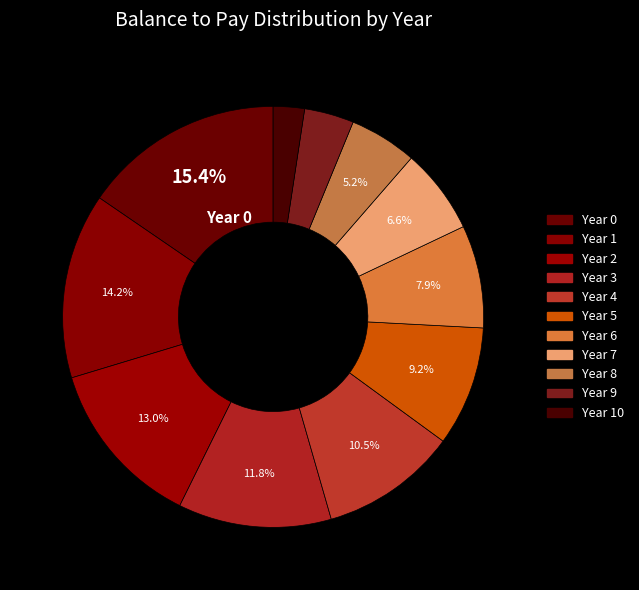

To the nearest percent, what is the difference between the largest and smallest slice percentages?

13%